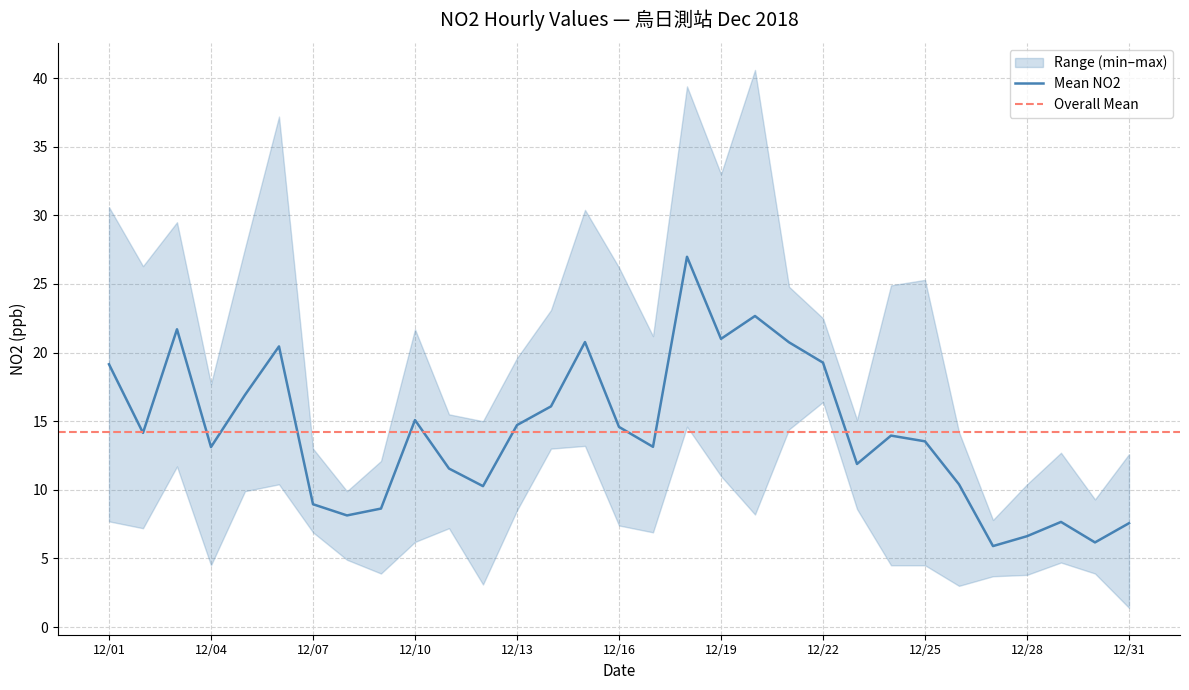

True or false: Mean NO2 has a value of 14.6 at 12/16.

True